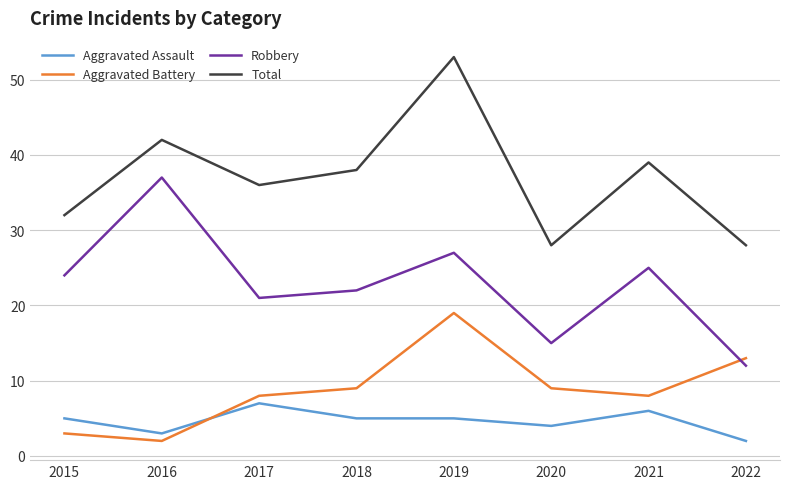

What is the sum of the Aggravated Assault values at 2018 and 2021?

11